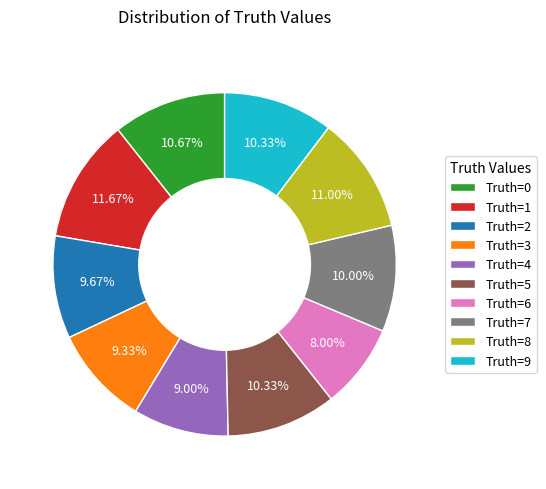

What is the largest slice in the pie chart?

Truth=1